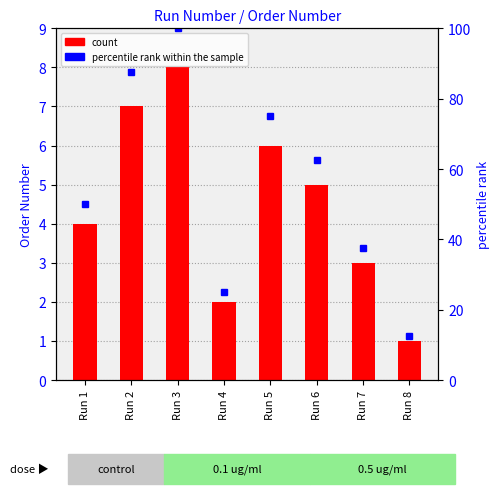

Which series has the largest total across all categories?

percentile rank within the sample